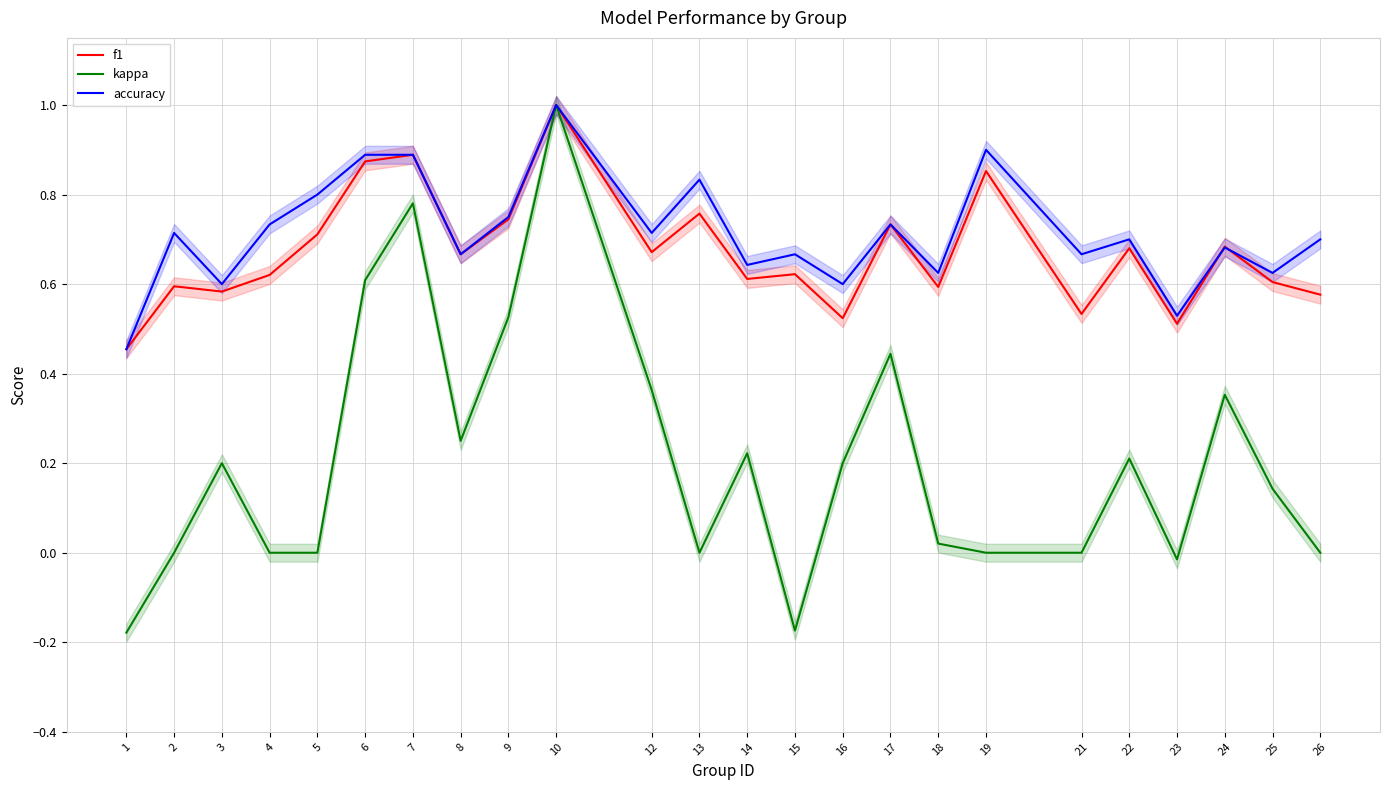

True or false: kappa and f1 intersect in this chart.

False